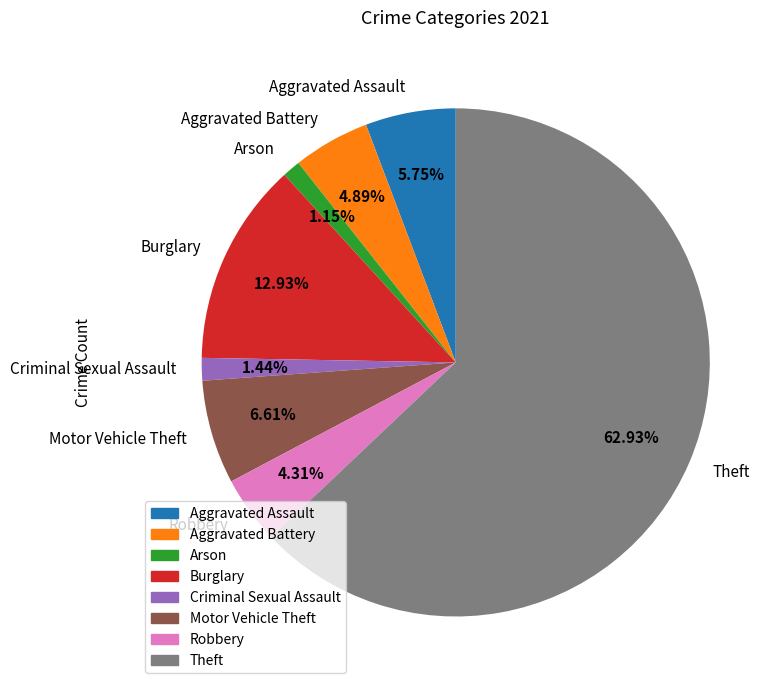

What percentage is the Burglary slice, to the nearest percent?

13%